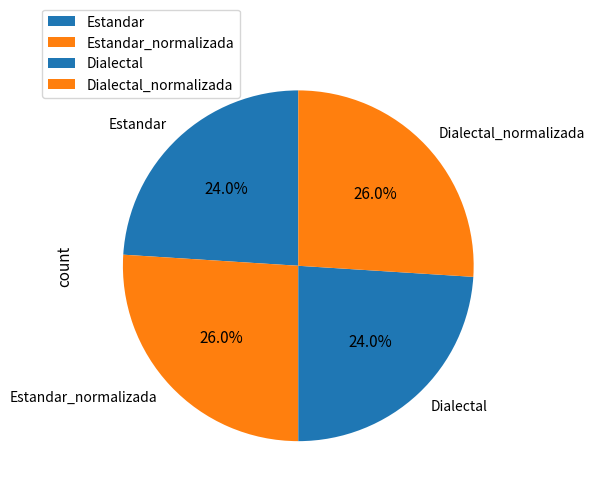

Is there any slice that represents more than half of the pie?

No